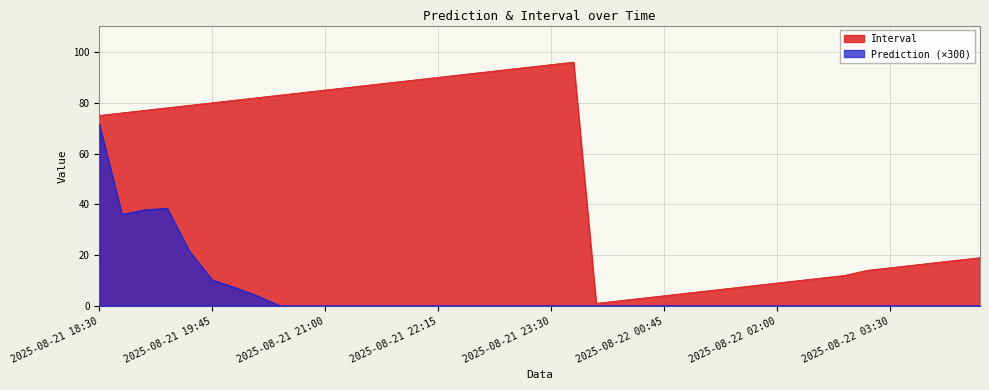

How many lines are shown in the chart?

2